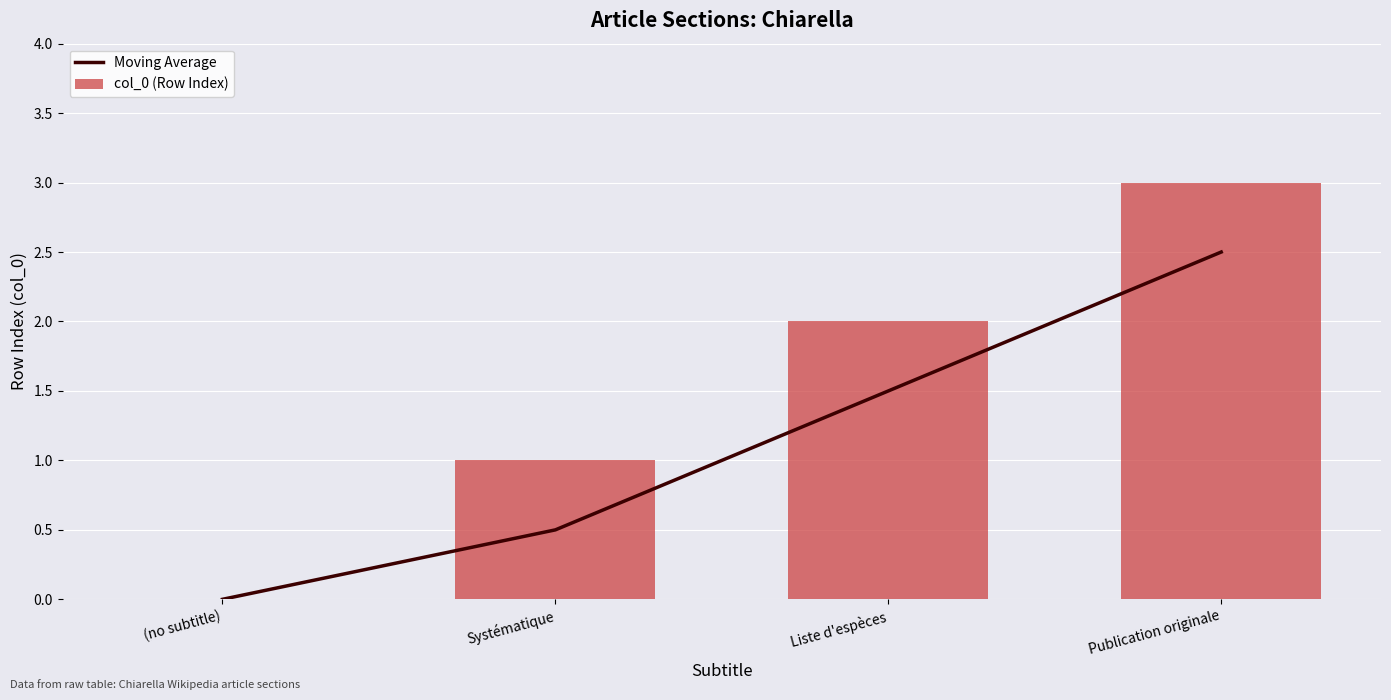

What is the difference between the maximum and second lowest values in the Moving Average series?

2.0